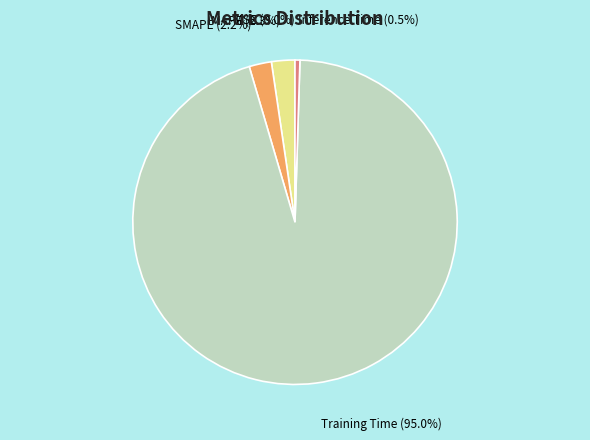

Which has a higher value, Training Time or SMAPE?

Training Time